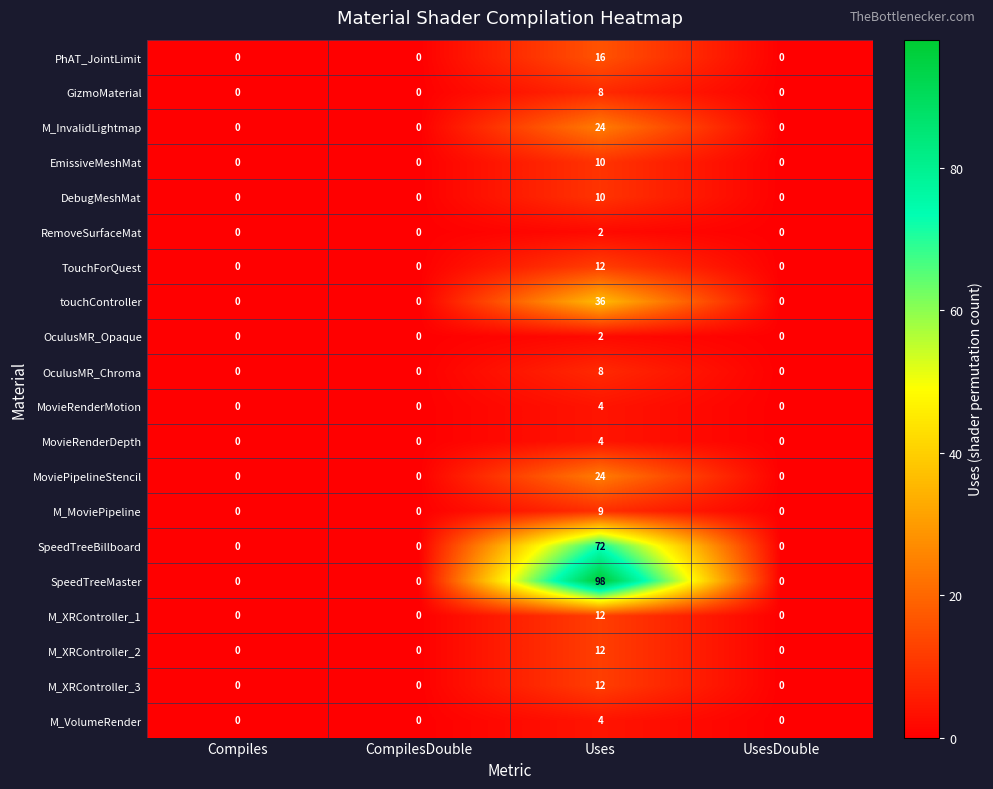

Which series has the widest spread of values?

SpeedTreeMaster